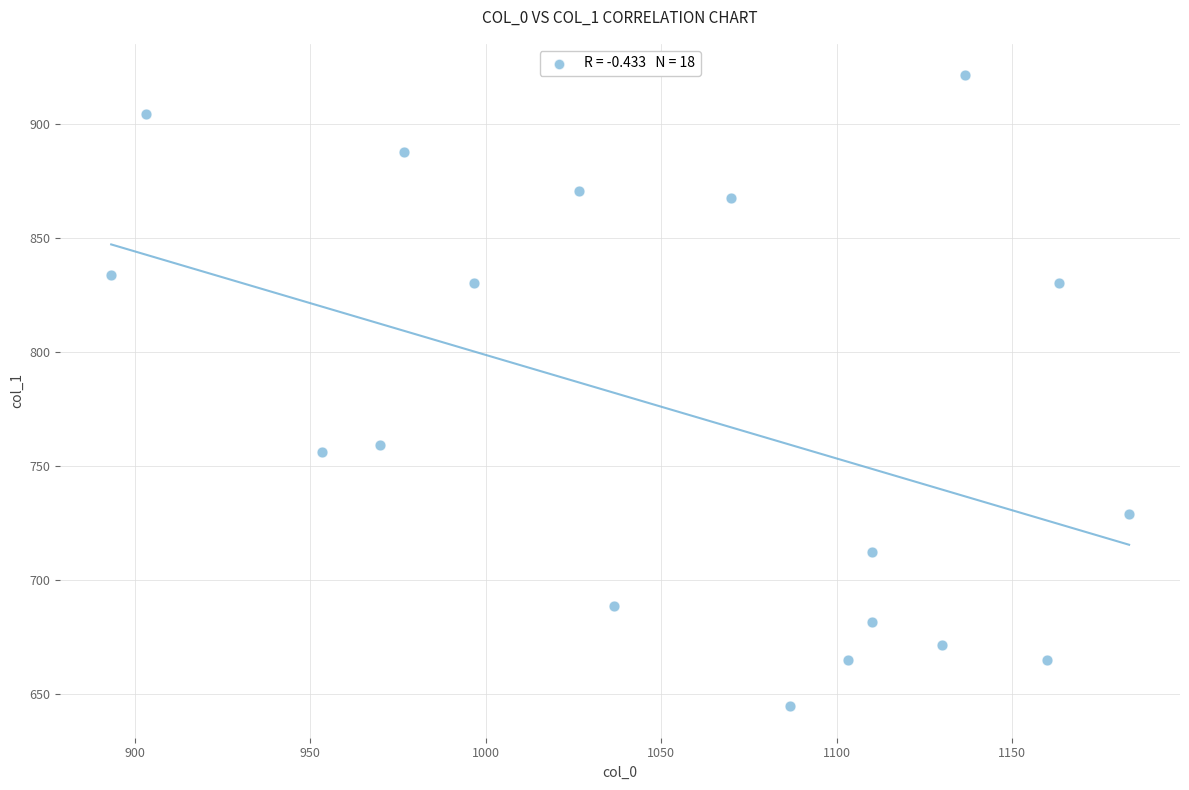

What is the range of X values (max minus min)?

290.0